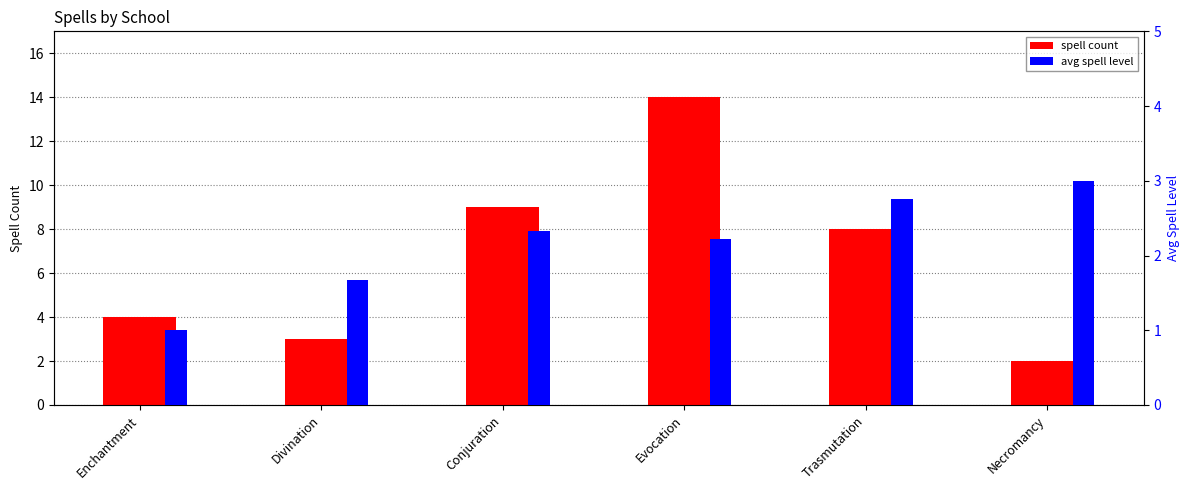

Reading right to left, transcribe all the data shown in this chart.

spell count: 2.0	8.0	14.0	9.0	3.0	4.0
avg spell level: 3.0	2.8	2.2	2.3	1.7	1.0